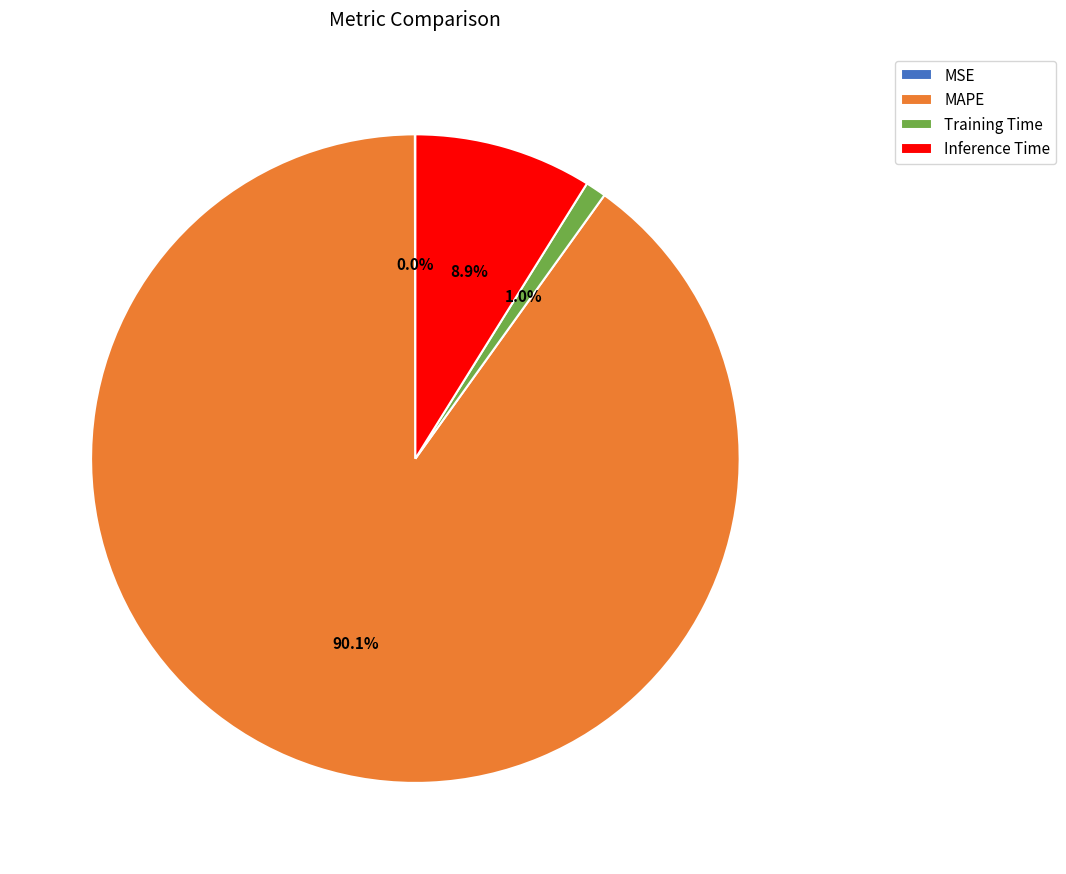

Is it true that Inference Time is 3% of the pie?

False